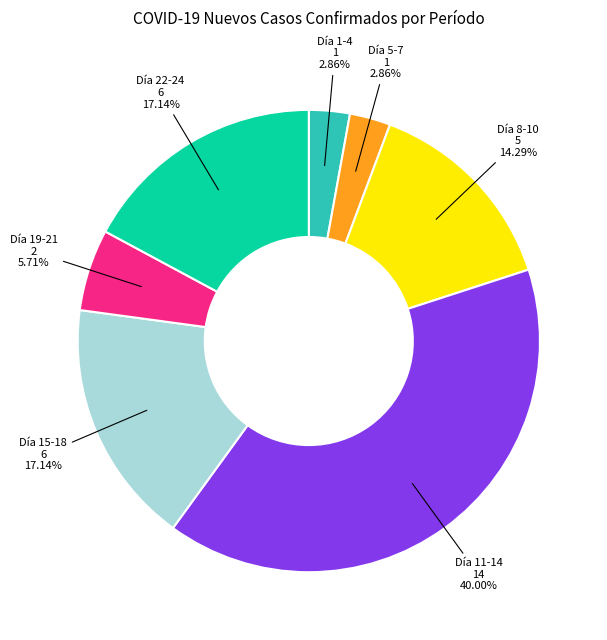

Is there a majority slice in this chart?

No